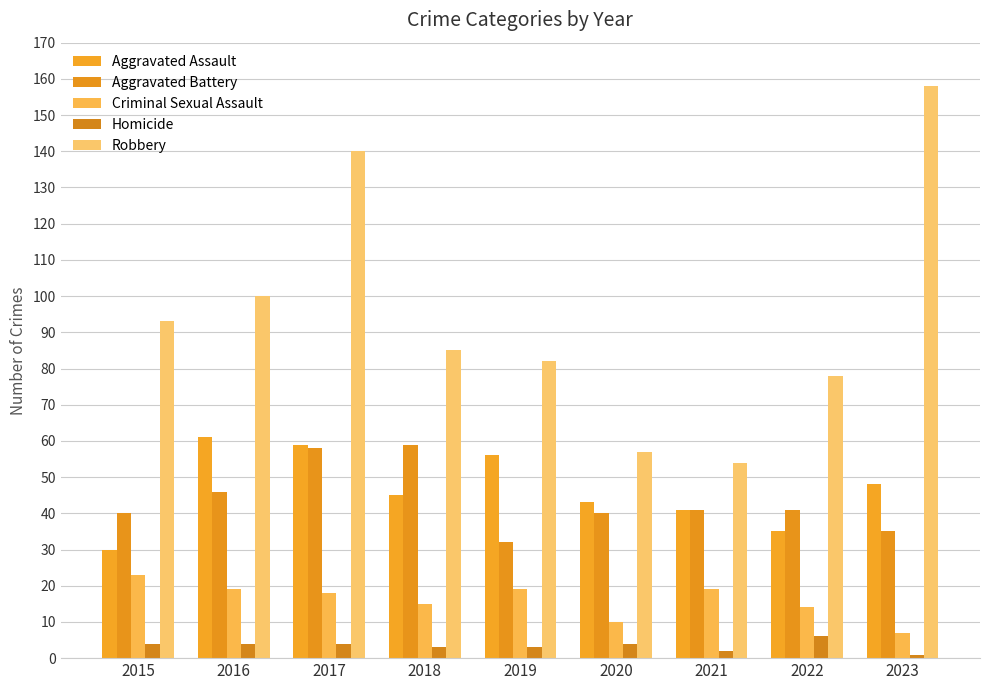

Does the chart contain any negative values?

No